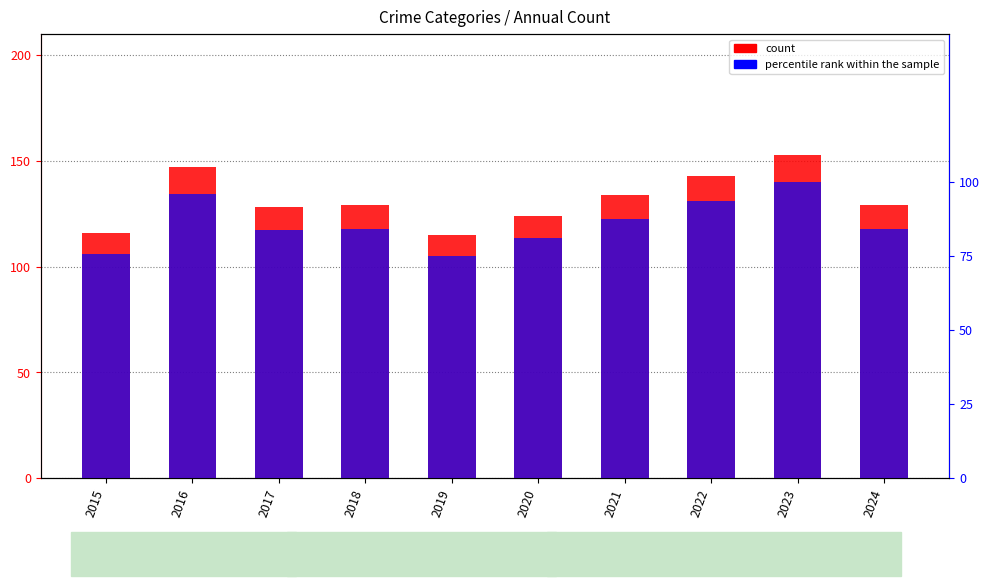

Which label corresponds to the largest value in the chart?

2023